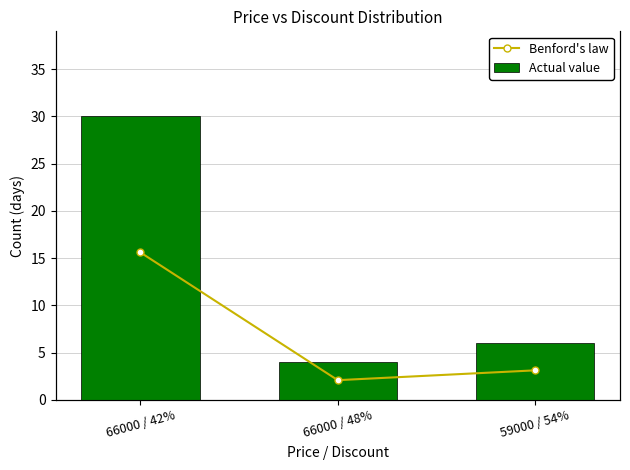

What is the label of the 3rd bar from the right?

66000 / 42%